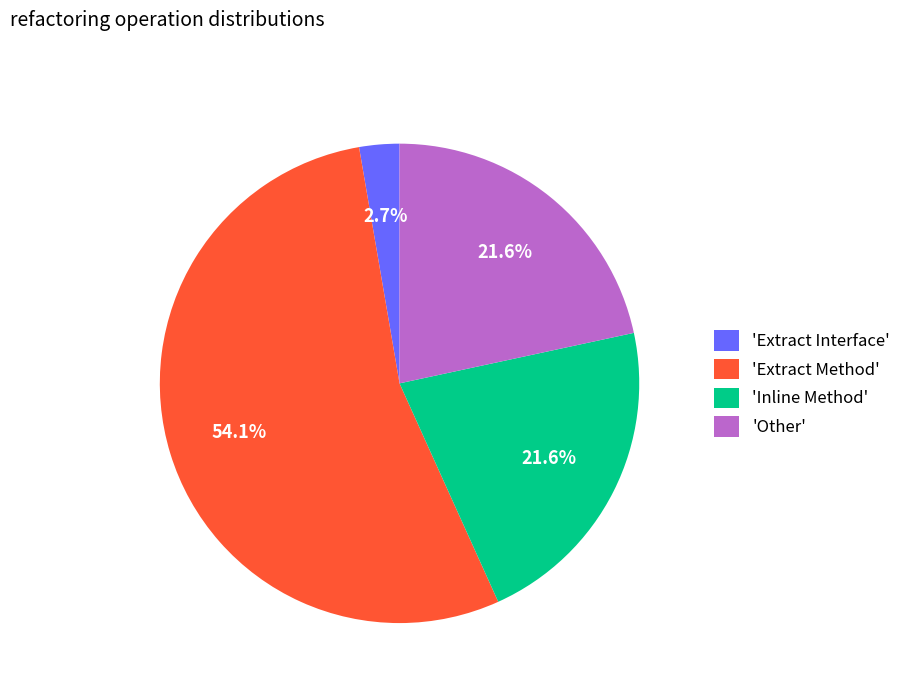

How many slices are in this pie chart?

4